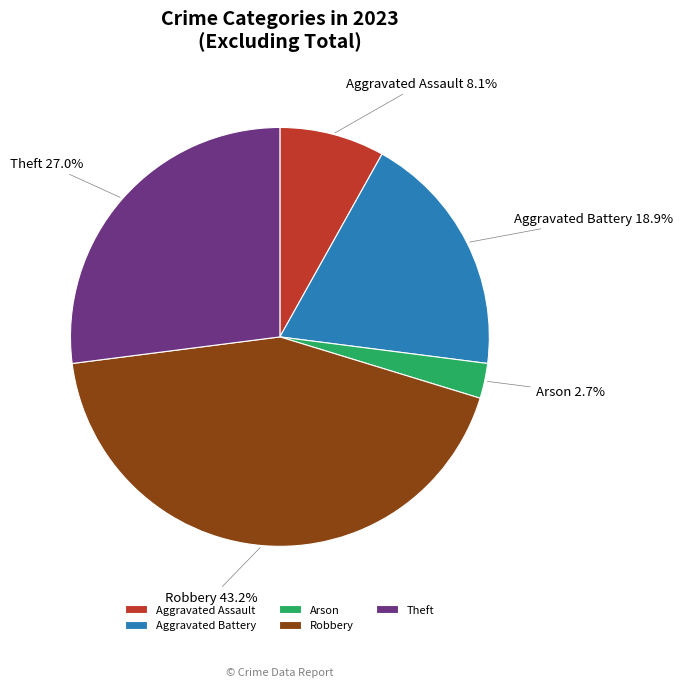

Does any single category account for the majority?

No